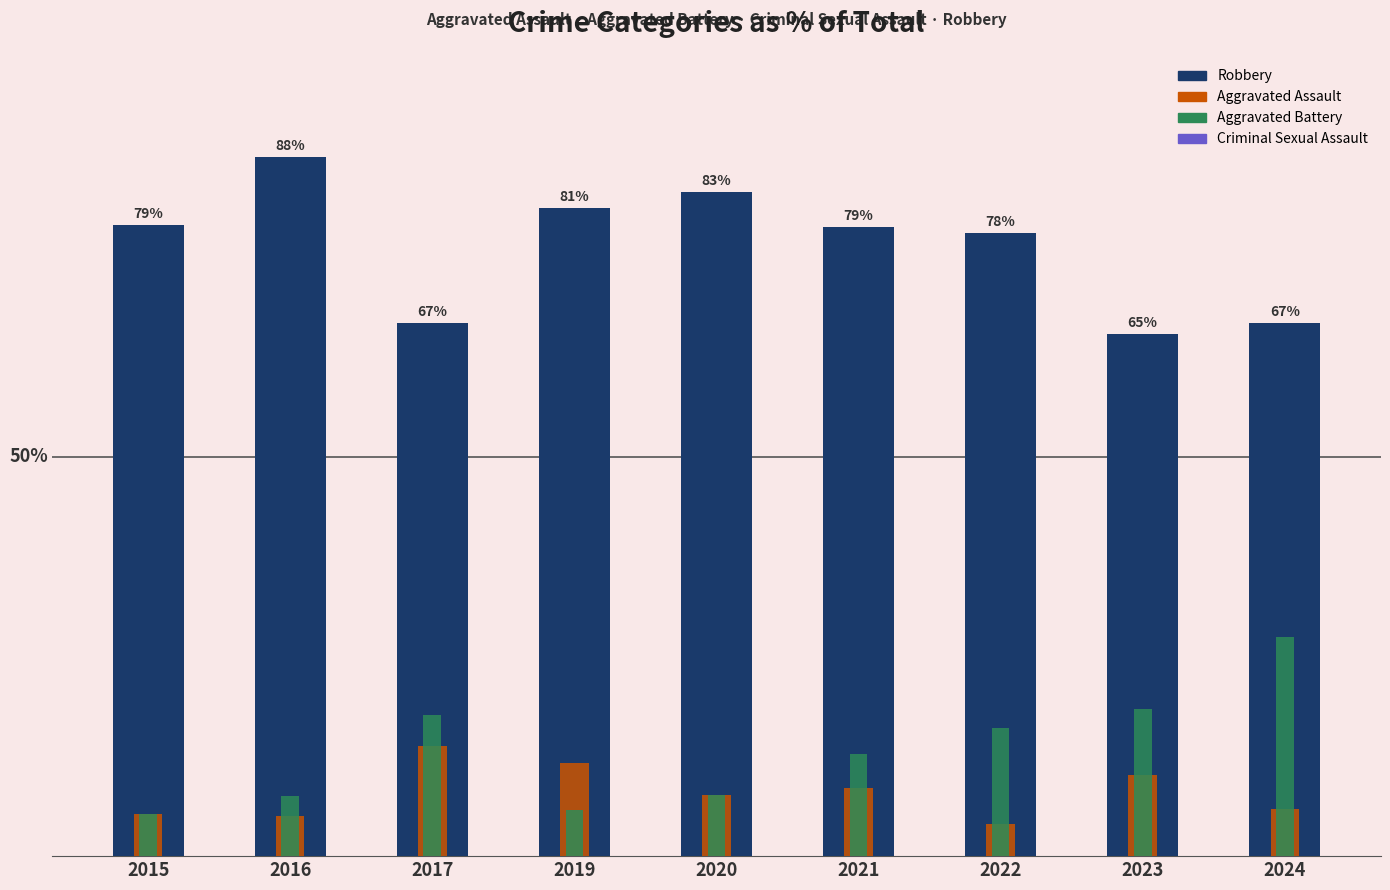

What is the value of the Robbery bar at the 1st from the left?

78.9